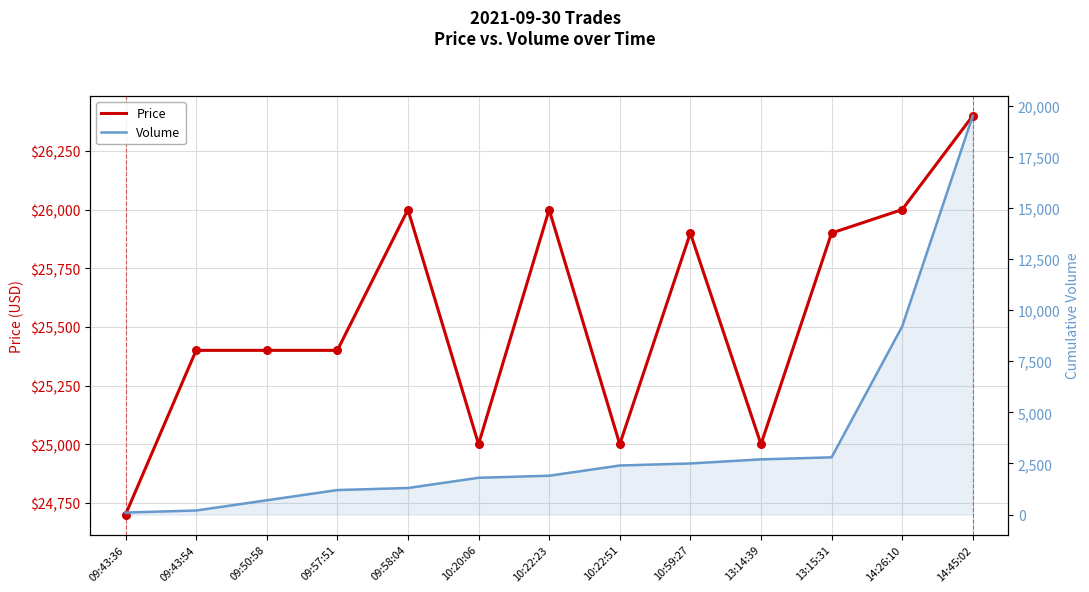

Which series has the largest Y range (max minus min)?

Volume